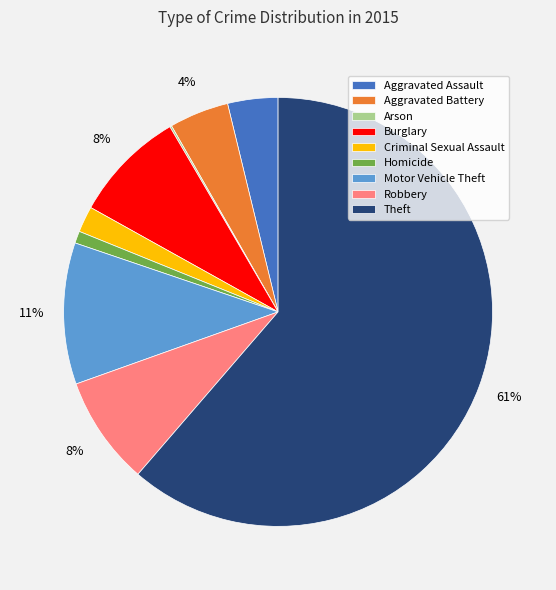

What is the ratio of the value at Aggravated Assault to the value at Theft?

0.1